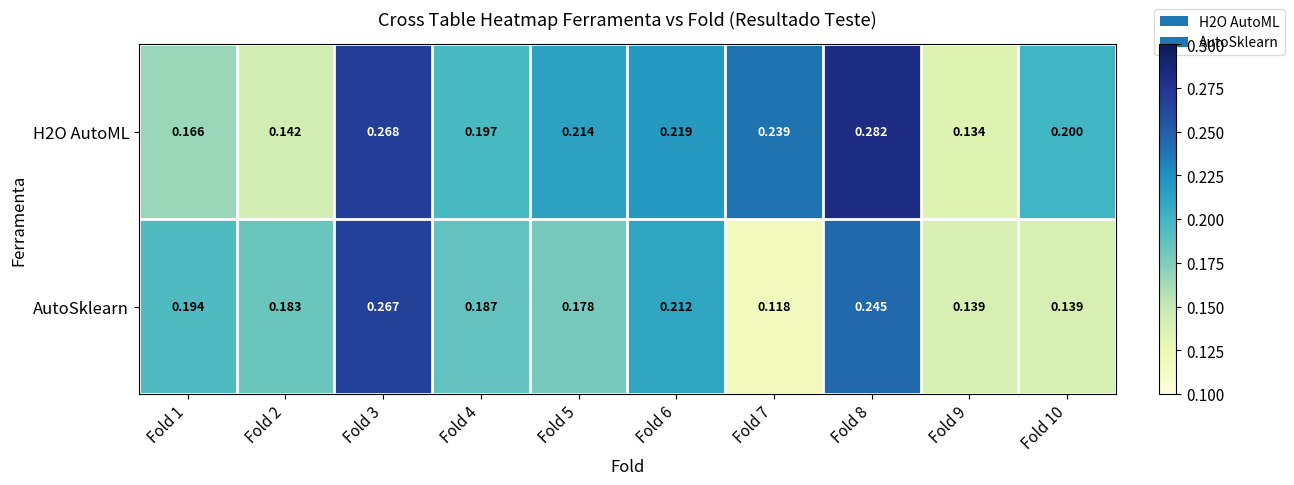

Count the number of categories in the chart.

10